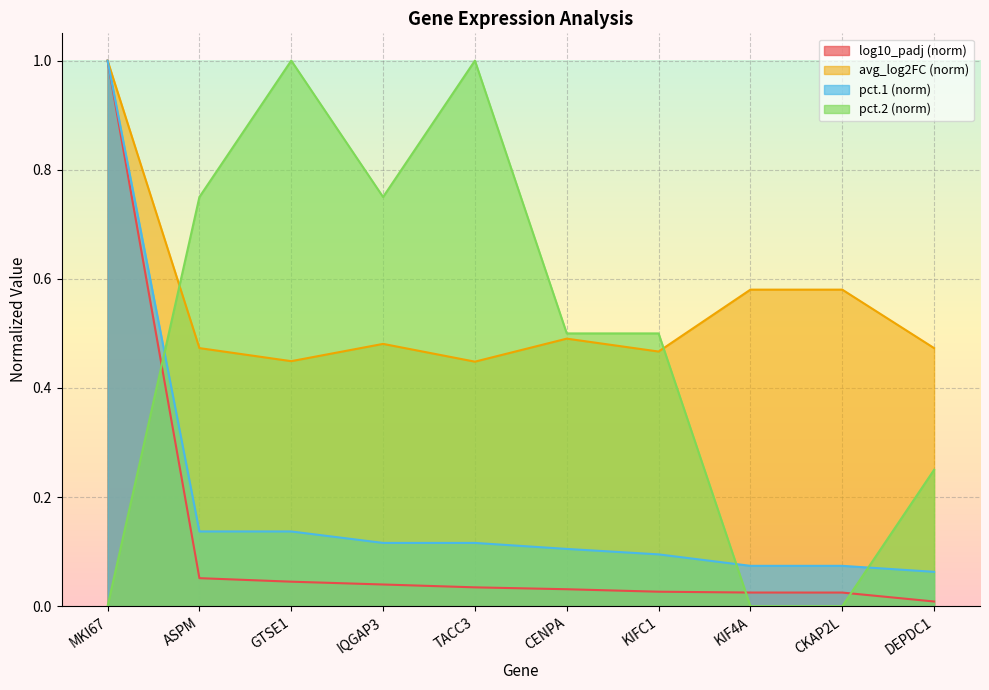

Reading left to right, transcribe all the data shown in this chart.

avg_log2FC: 1.0	0.5	0.4	0.5	0.4	0.5	0.5	0.6	0.6	0.5
log10_padj: 1.0	0.1	0.0	0.0	0.0	0.0	0.0	0.0	0.0	0.0
pct.1: 1.0	0.1	0.1	0.1	0.1	0.1	0.1	0.1	0.1	0.1
pct.2: 0.0	0.8	1.0	0.8	1.0	0.5	0.5	0.0	0.0	0.2